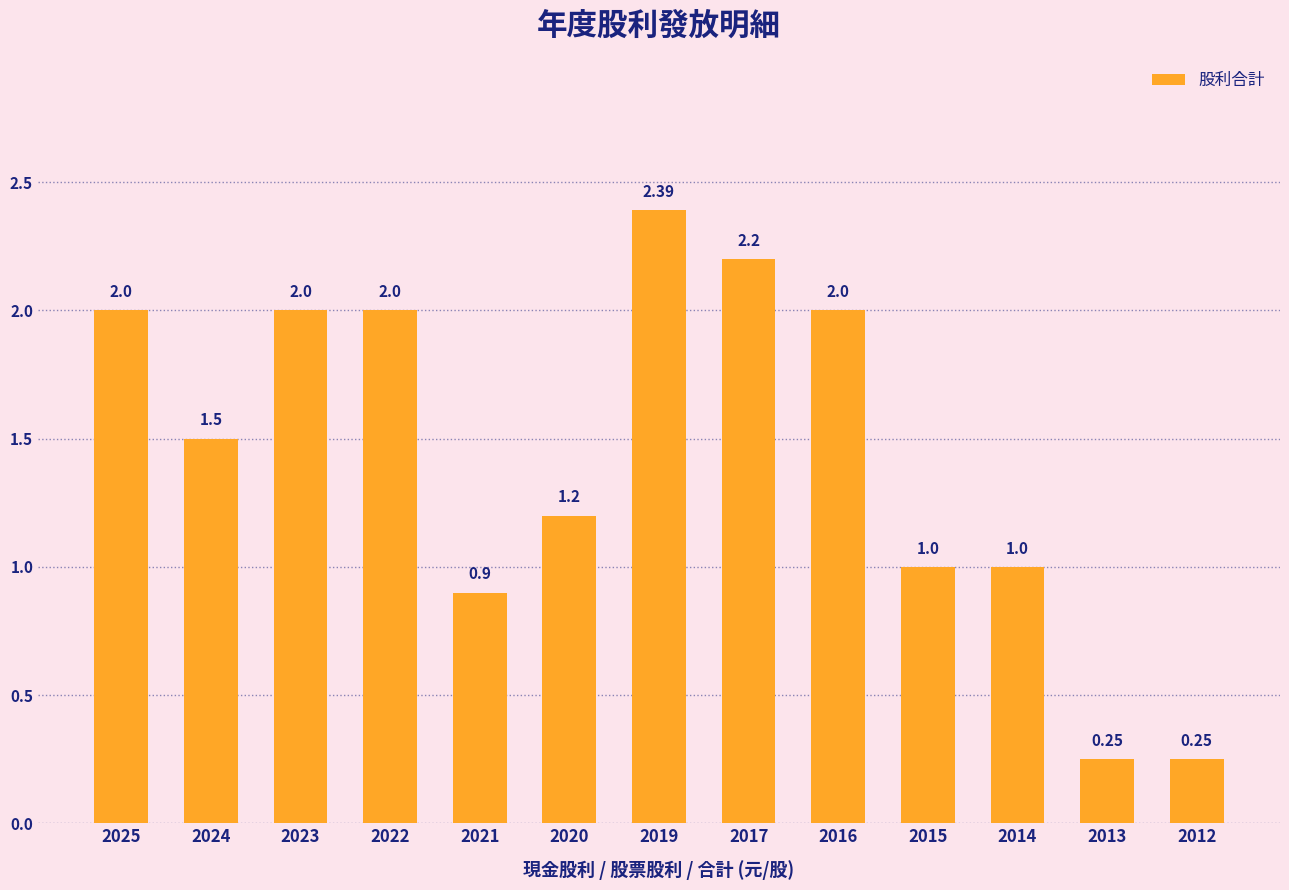

What is the sum of the values at 2023 and 2021?

2.9